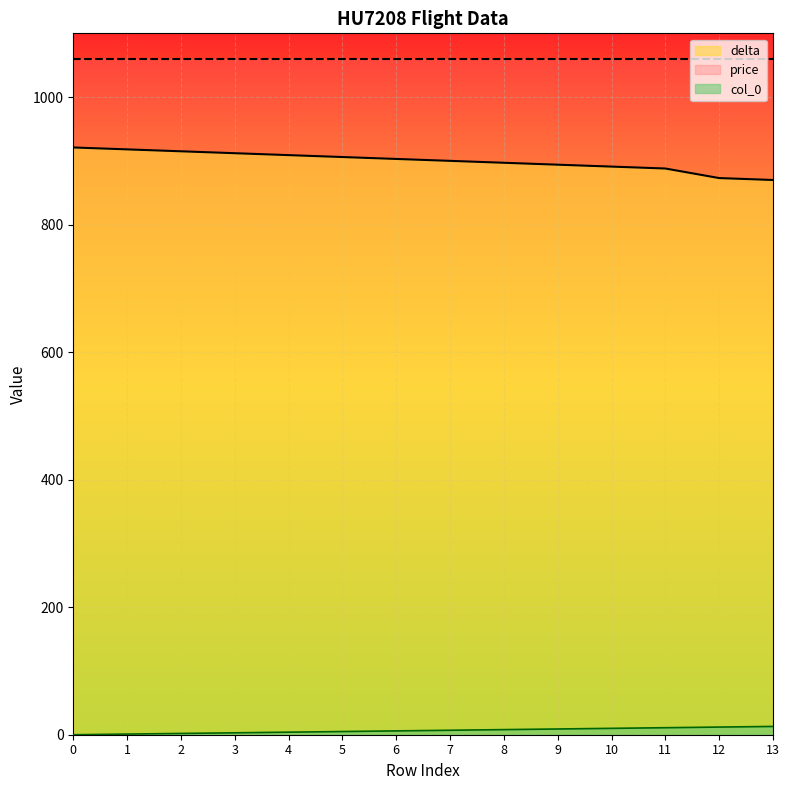

True or false: delta has a value of 449 at 4.

False